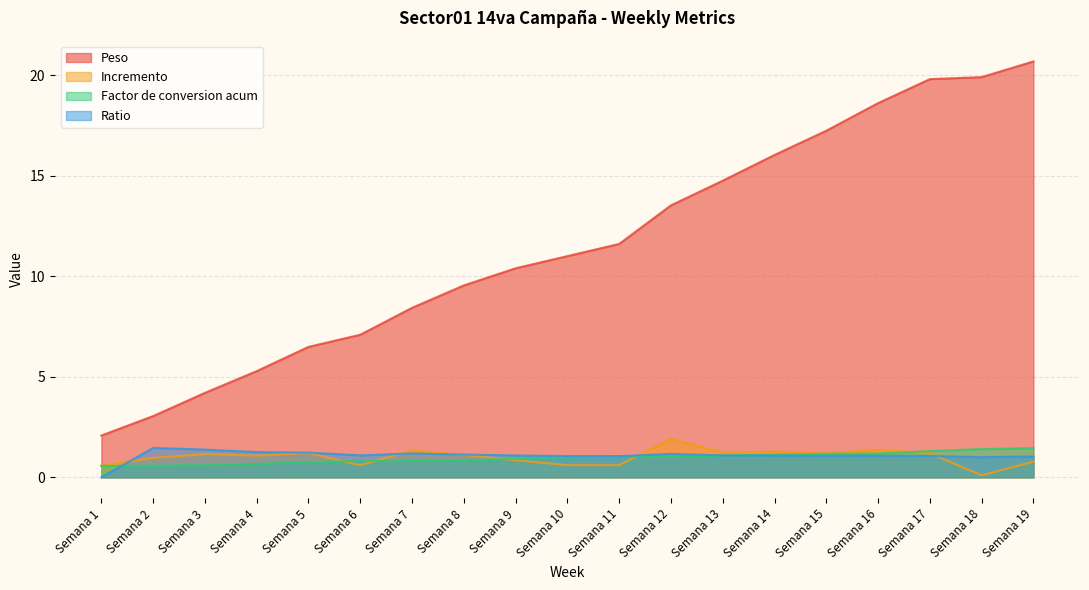

What are all the series names shown in the legend?

Peso, Incremento, Factor de conversion acum, Ratio